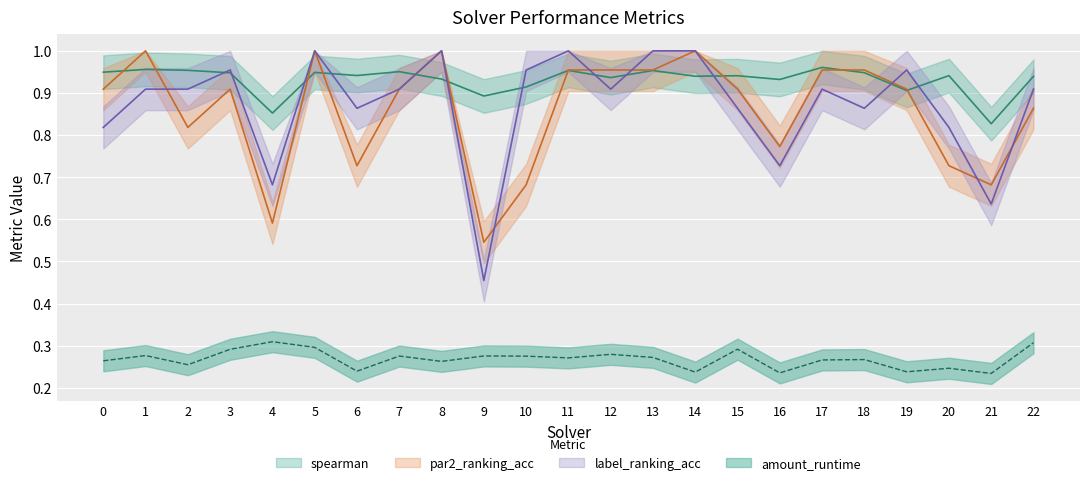

How many lines are shown in the chart?

4